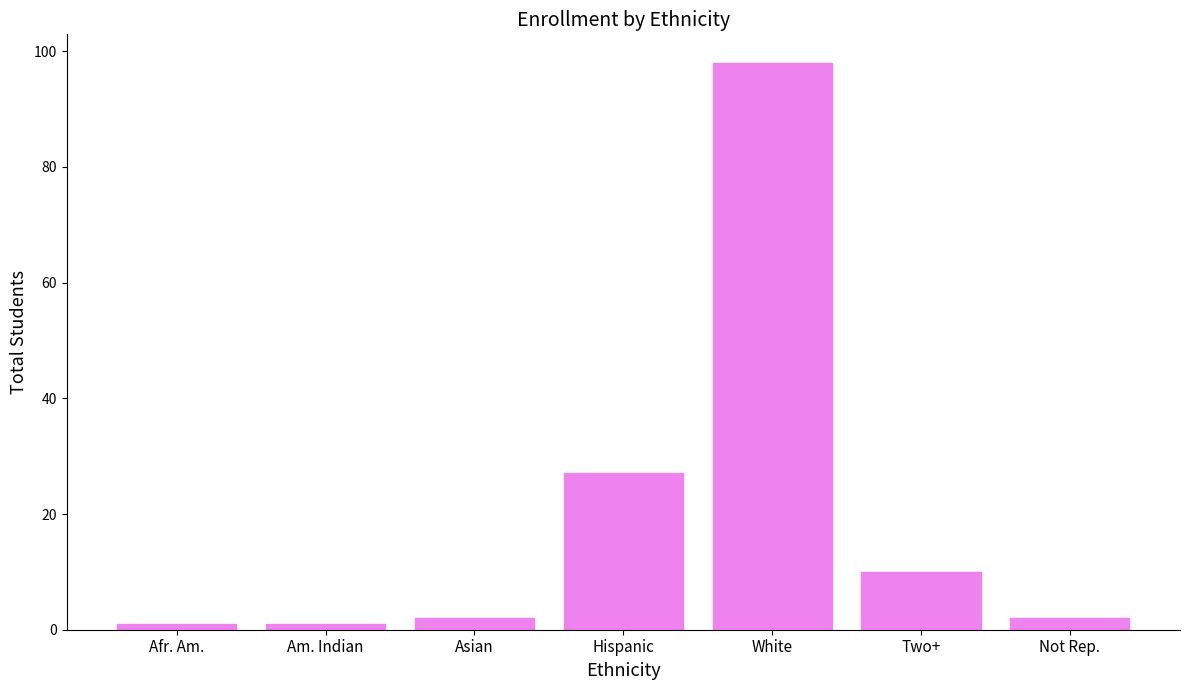

What is the label of the 4th bar from the right?

Hispanic